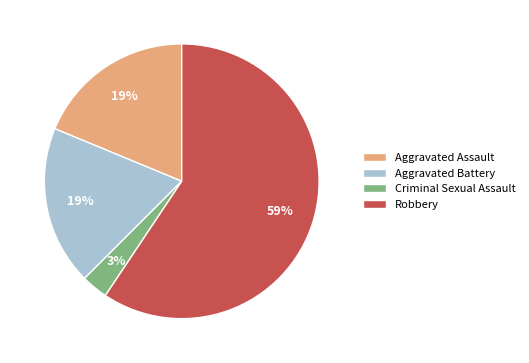

Do Aggravated Battery and Criminal Sexual Assault together represent more than half of the pie?

No